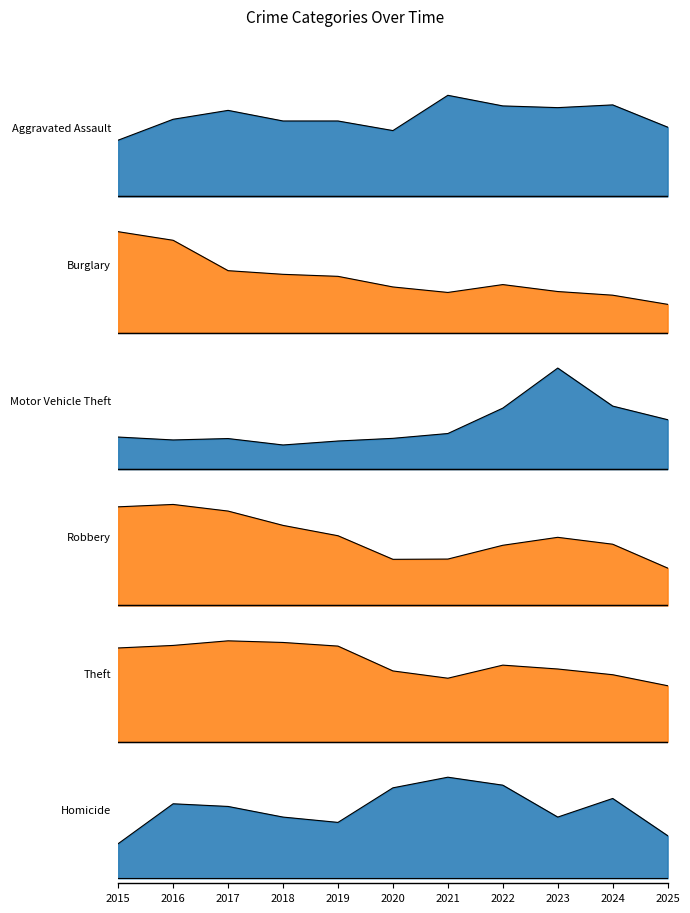

Is it true that Motor Vehicle Theft equals 0.3 at 2017?

True